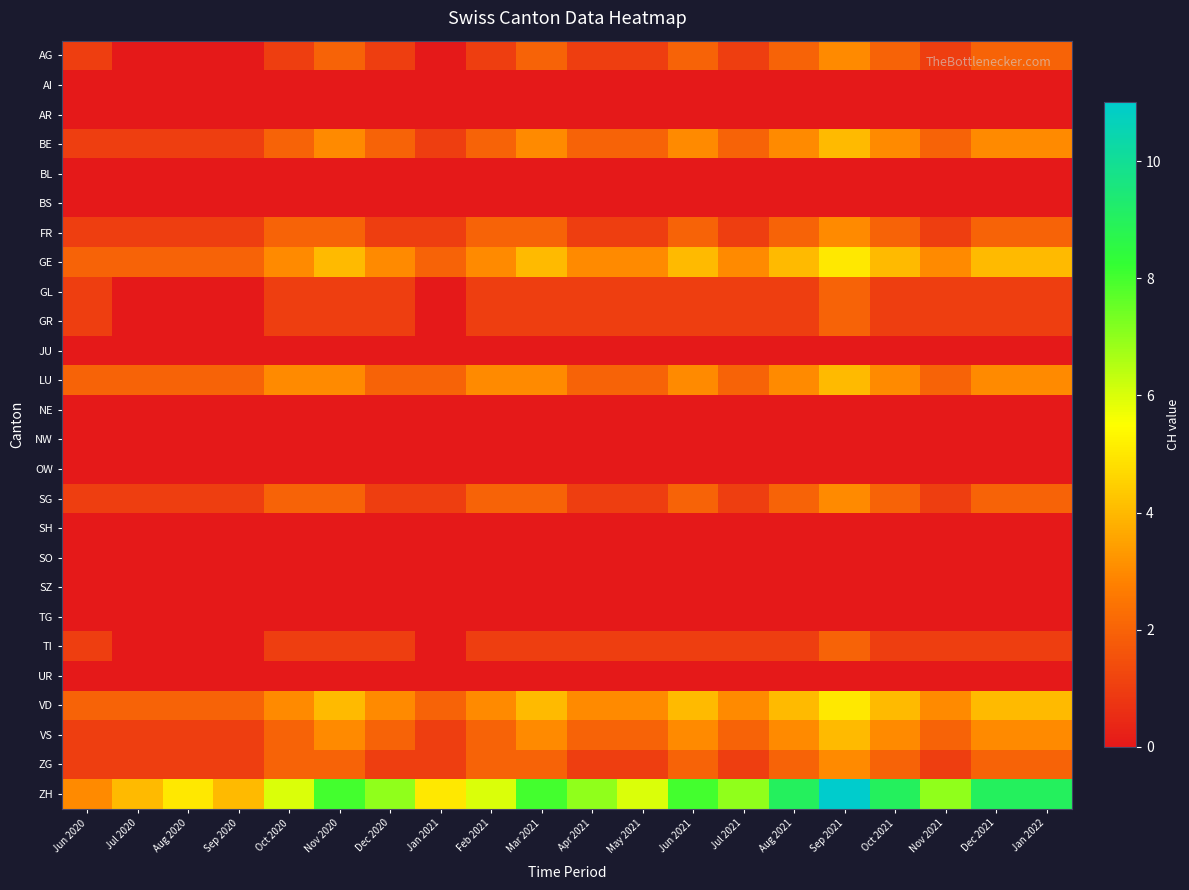

Reading left to right, list all the values displayed in this chart.

AG: Jun 2020=1	Jul 2020=0	Aug 2020=0	Sep 2020=0	Oct 2020=1	Nov 2020=2	Dec 2020=1	Jan 2021=0	Feb 2021=1	Mar 2021=2	Apr 2021=1	May 2021=1	Jun 2021=2	Jul 2021=1	Aug 2021=2	Sep 2021=3	Oct 2021=2	Nov 2021=1	Dec 2021=2	Jan 2022=2
AI: Jun 2020=0	Jul 2020=0	Aug 2020=0	Sep 2020=0	Oct 2020=0	Nov 2020=0	Dec 2020=0	Jan 2021=0	Feb 2021=0	Mar 2021=0	Apr 2021=0	May 2021=0	Jun 2021=0	Jul 2021=0	Aug 2021=0	Sep 2021=0	Oct 2021=0	Nov 2021=0	Dec 2021=0	Jan 2022=0
AR: Jun 2020=0	Jul 2020=0	Aug 2020=0	Sep 2020=0	Oct 2020=0	Nov 2020=0	Dec 2020=0	Jan 2021=0	Feb 2021=0	Mar 2021=0	Apr 2021=0	May 2021=0	Jun 2021=0	Jul 2021=0	Aug 2021=0	Sep 2021=0	Oct 2021=0	Nov 2021=0	Dec 2021=0	Jan 2022=0
BE: Jun 2020=1	Jul 2020=1	Aug 2020=1	Sep 2020=1	Oct 2020=2	Nov 2020=3	Dec 2020=2	Jan 2021=1	Feb 2021=2	Mar 2021=3	Apr 2021=2	May 2021=2	Jun 2021=3	Jul 2021=2	Aug 2021=3	Sep 2021=4	Oct 2021=3	Nov 2021=2	Dec 2021=3	Jan 2022=3
BL: Jun 2020=0	Jul 2020=0	Aug 2020=0	Sep 2020=0	Oct 2020=0	Nov 2020=0	Dec 2020=0	Jan 2021=0	Feb 2021=0	Mar 2021=0	Apr 2021=0	May 2021=0	Jun 2021=0	Jul 2021=0	Aug 2021=0	Sep 2021=0	Oct 2021=0	Nov 2021=0	Dec 2021=0	Jan 2022=0
BS: Jun 2020=0	Jul 2020=0	Aug 2020=0	Sep 2020=0	Oct 2020=0	Nov 2020=0	Dec 2020=0	Jan 2021=0	Feb 2021=0	Mar 2021=0	Apr 2021=0	May 2021=0	Jun 2021=0	Jul 2021=0	Aug 2021=0	Sep 2021=0	Oct 2021=0	Nov 2021=0	Dec 2021=0	Jan 2022=0
FR: Jun 2020=1	Jul 2020=1	Aug 2020=1	Sep 2020=1	Oct 2020=2	Nov 2020=2	Dec 2020=1	Jan 2021=1	Feb 2021=2	Mar 2021=2	Apr 2021=1	May 2021=1	Jun 2021=2	Jul 2021=1	Aug 2021=2	Sep 2021=3	Oct 2021=2	Nov 2021=1	Dec 2021=2	Jan 2022=2
GE: Jun 2020=2	Jul 2020=2	Aug 2020=2	Sep 2020=2	Oct 2020=3	Nov 2020=4	Dec 2020=3	Jan 2021=2	Feb 2021=3	Mar 2021=4	Apr 2021=3	May 2021=3	Jun 2021=4	Jul 2021=3	Aug 2021=4	Sep 2021=5	Oct 2021=4	Nov 2021=3	Dec 2021=4	Jan 2022=4
GL: Jun 2020=1	Jul 2020=0	Aug 2020=0	Sep 2020=0	Oct 2020=1	Nov 2020=1	Dec 2020=1	Jan 2021=0	Feb 2021=1	Mar 2021=1	Apr 2021=1	May 2021=1	Jun 2021=1	Jul 2021=1	Aug 2021=1	Sep 2021=2	Oct 2021=1	Nov 2021=1	Dec 2021=1	Jan 2022=1
GR: Jun 2020=1	Jul 2020=0	Aug 2020=0	Sep 2020=0	Oct 2020=1	Nov 2020=1	Dec 2020=1	Jan 2021=0	Feb 2021=1	Mar 2021=1	Apr 2021=1	May 2021=1	Jun 2021=1	Jul 2021=1	Aug 2021=1	Sep 2021=2	Oct 2021=1	Nov 2021=1	Dec 2021=1	Jan 2022=1
JU: Jun 2020=0	Jul 2020=0	Aug 2020=0	Sep 2020=0	Oct 2020=0	Nov 2020=0	Dec 2020=0	Jan 2021=0	Feb 2021=0	Mar 2021=0	Apr 2021=0	May 2021=0	Jun 2021=0	Jul 2021=0	Aug 2021=0	Sep 2021=0	Oct 2021=0	Nov 2021=0	Dec 2021=0	Jan 2022=0
LU: Jun 2020=2	Jul 2020=2	Aug 2020=2	Sep 2020=2	Oct 2020=3	Nov 2020=3	Dec 2020=2	Jan 2021=2	Feb 2021=3	Mar 2021=3	Apr 2021=2	May 2021=2	Jun 2021=3	Jul 2021=2	Aug 2021=3	Sep 2021=4	Oct 2021=3	Nov 2021=2	Dec 2021=3	Jan 2022=3
NE: Jun 2020=0	Jul 2020=0	Aug 2020=0	Sep 2020=0	Oct 2020=0	Nov 2020=0	Dec 2020=0	Jan 2021=0	Feb 2021=0	Mar 2021=0	Apr 2021=0	May 2021=0	Jun 2021=0	Jul 2021=0	Aug 2021=0	Sep 2021=0	Oct 2021=0	Nov 2021=0	Dec 2021=0	Jan 2022=0
NW: Jun 2020=0	Jul 2020=0	Aug 2020=0	Sep 2020=0	Oct 2020=0	Nov 2020=0	Dec 2020=0	Jan 2021=0	Feb 2021=0	Mar 2021=0	Apr 2021=0	May 2021=0	Jun 2021=0	Jul 2021=0	Aug 2021=0	Sep 2021=0	Oct 2021=0	Nov 2021=0	Dec 2021=0	Jan 2022=0
OW: Jun 2020=0	Jul 2020=0	Aug 2020=0	Sep 2020=0	Oct 2020=0	Nov 2020=0	Dec 2020=0	Jan 2021=0	Feb 2021=0	Mar 2021=0	Apr 2021=0	May 2021=0	Jun 2021=0	Jul 2021=0	Aug 2021=0	Sep 2021=0	Oct 2021=0	Nov 2021=0	Dec 2021=0	Jan 2022=0
SG: Jun 2020=1	Jul 2020=1	Aug 2020=1	Sep 2020=1	Oct 2020=2	Nov 2020=2	Dec 2020=1	Jan 2021=1	Feb 2021=2	Mar 2021=2	Apr 2021=1	May 2021=1	Jun 2021=2	Jul 2021=1	Aug 2021=2	Sep 2021=3	Oct 2021=2	Nov 2021=1	Dec 2021=2	Jan 2022=2
SH: Jun 2020=0	Jul 2020=0	Aug 2020=0	Sep 2020=0	Oct 2020=0	Nov 2020=0	Dec 2020=0	Jan 2021=0	Feb 2021=0	Mar 2021=0	Apr 2021=0	May 2021=0	Jun 2021=0	Jul 2021=0	Aug 2021=0	Sep 2021=0	Oct 2021=0	Nov 2021=0	Dec 2021=0	Jan 2022=0
SO: Jun 2020=0	Jul 2020=0	Aug 2020=0	Sep 2020=0	Oct 2020=0	Nov 2020=0	Dec 2020=0	Jan 2021=0	Feb 2021=0	Mar 2021=0	Apr 2021=0	May 2021=0	Jun 2021=0	Jul 2021=0	Aug 2021=0	Sep 2021=0	Oct 2021=0	Nov 2021=0	Dec 2021=0	Jan 2022=0
SZ: Jun 2020=0	Jul 2020=0	Aug 2020=0	Sep 2020=0	Oct 2020=0	Nov 2020=0	Dec 2020=0	Jan 2021=0	Feb 2021=0	Mar 2021=0	Apr 2021=0	May 2021=0	Jun 2021=0	Jul 2021=0	Aug 2021=0	Sep 2021=0	Oct 2021=0	Nov 2021=0	Dec 2021=0	Jan 2022=0
TG: Jun 2020=0	Jul 2020=0	Aug 2020=0	Sep 2020=0	Oct 2020=0	Nov 2020=0	Dec 2020=0	Jan 2021=0	Feb 2021=0	Mar 2021=0	Apr 2021=0	May 2021=0	Jun 2021=0	Jul 2021=0	Aug 2021=0	Sep 2021=0	Oct 2021=0	Nov 2021=0	Dec 2021=0	Jan 2022=0
TI: Jun 2020=1	Jul 2020=0	Aug 2020=0	Sep 2020=0	Oct 2020=1	Nov 2020=1	Dec 2020=1	Jan 2021=0	Feb 2021=1	Mar 2021=1	Apr 2021=1	May 2021=1	Jun 2021=1	Jul 2021=1	Aug 2021=1	Sep 2021=2	Oct 2021=1	Nov 2021=1	Dec 2021=1	Jan 2022=1
UR: Jun 2020=0	Jul 2020=0	Aug 2020=0	Sep 2020=0	Oct 2020=0	Nov 2020=0	Dec 2020=0	Jan 2021=0	Feb 2021=0	Mar 2021=0	Apr 2021=0	May 2021=0	Jun 2021=0	Jul 2021=0	Aug 2021=0	Sep 2021=0	Oct 2021=0	Nov 2021=0	Dec 2021=0	Jan 2022=0
VD: Jun 2020=2	Jul 2020=2	Aug 2020=2	Sep 2020=2	Oct 2020=3	Nov 2020=4	Dec 2020=3	Jan 2021=2	Feb 2021=3	Mar 2021=4	Apr 2021=3	May 2021=3	Jun 2021=4	Jul 2021=3	Aug 2021=4	Sep 2021=5	Oct 2021=4	Nov 2021=3	Dec 2021=4	Jan 2022=4
VS: Jun 2020=1	Jul 2020=1	Aug 2020=1	Sep 2020=1	Oct 2020=2	Nov 2020=3	Dec 2020=2	Jan 2021=1	Feb 2021=2	Mar 2021=3	Apr 2021=2	May 2021=2	Jun 2021=3	Jul 2021=2	Aug 2021=3	Sep 2021=4	Oct 2021=3	Nov 2021=2	Dec 2021=3	Jan 2022=3
ZG: Jun 2020=1	Jul 2020=1	Aug 2020=1	Sep 2020=1	Oct 2020=2	Nov 2020=2	Dec 2020=1	Jan 2021=1	Feb 2021=2	Mar 2021=2	Apr 2021=1	May 2021=1	Jun 2021=2	Jul 2021=1	Aug 2021=2	Sep 2021=3	Oct 2021=2	Nov 2021=1	Dec 2021=2	Jan 2022=2
ZH: Jun 2020=3	Jul 2020=4	Aug 2020=5	Sep 2020=4	Oct 2020=6	Nov 2020=8	Dec 2020=7	Jan 2021=5	Feb 2021=6	Mar 2021=8	Apr 2021=7	May 2021=6	Jun 2021=8	Jul 2021=7	Aug 2021=9	Sep 2021=11	Oct 2021=9	Nov 2021=7	Dec 2021=9	Jan 2022=9